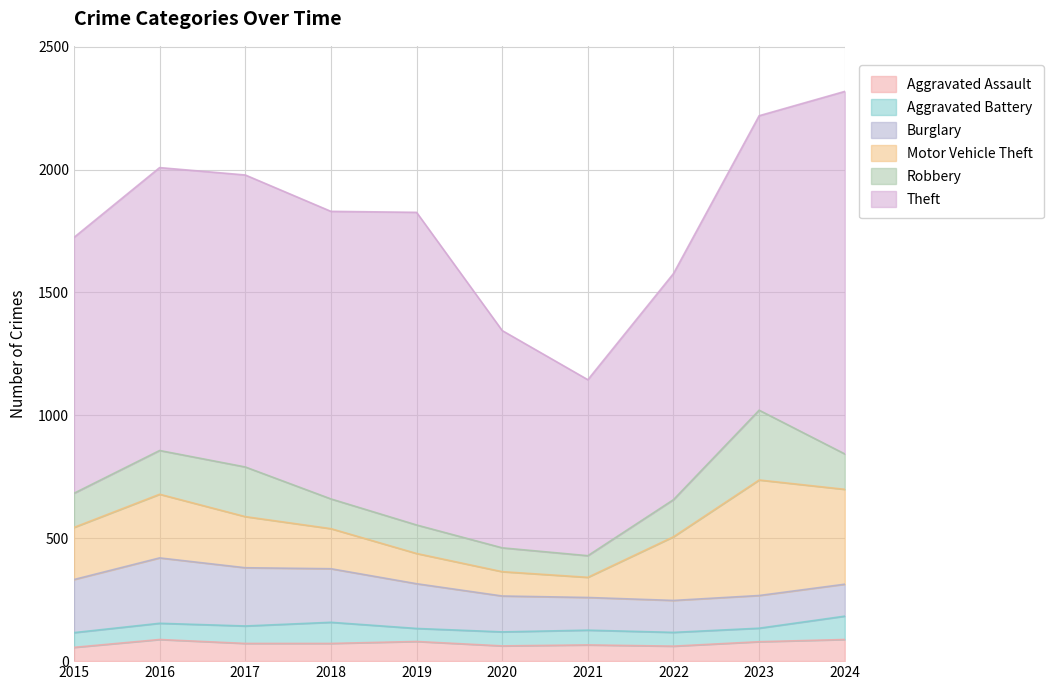

Which series has the largest total across all categories?

Theft